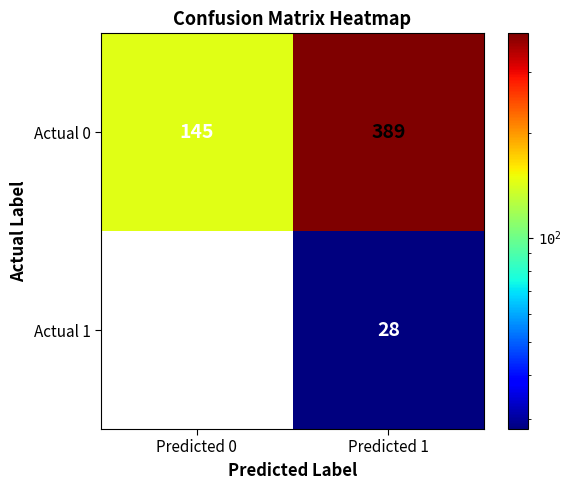

How many values in the Actual 1 series are below 28?

1